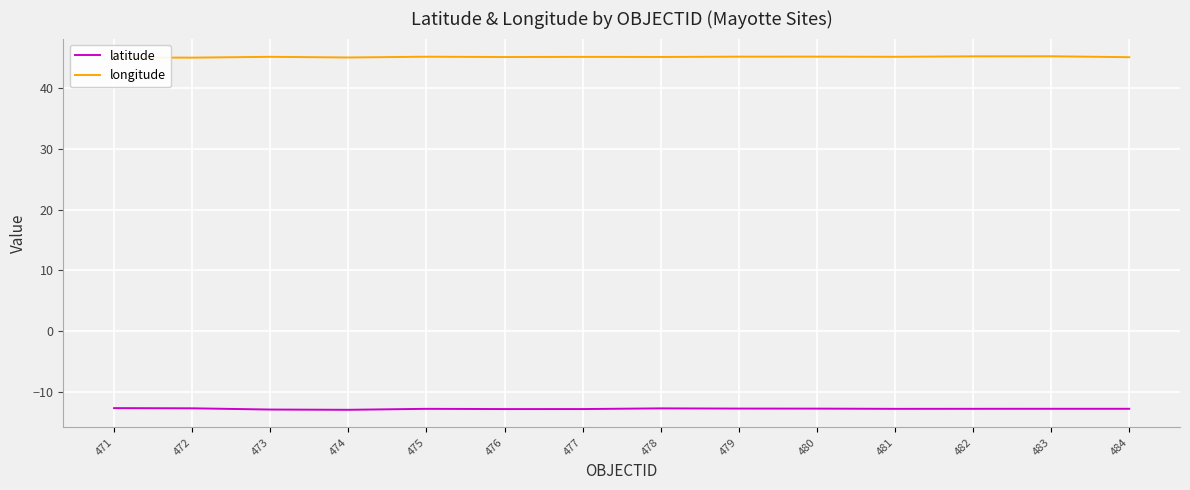

Is it true that longitude equals 45.3 at 483?

True